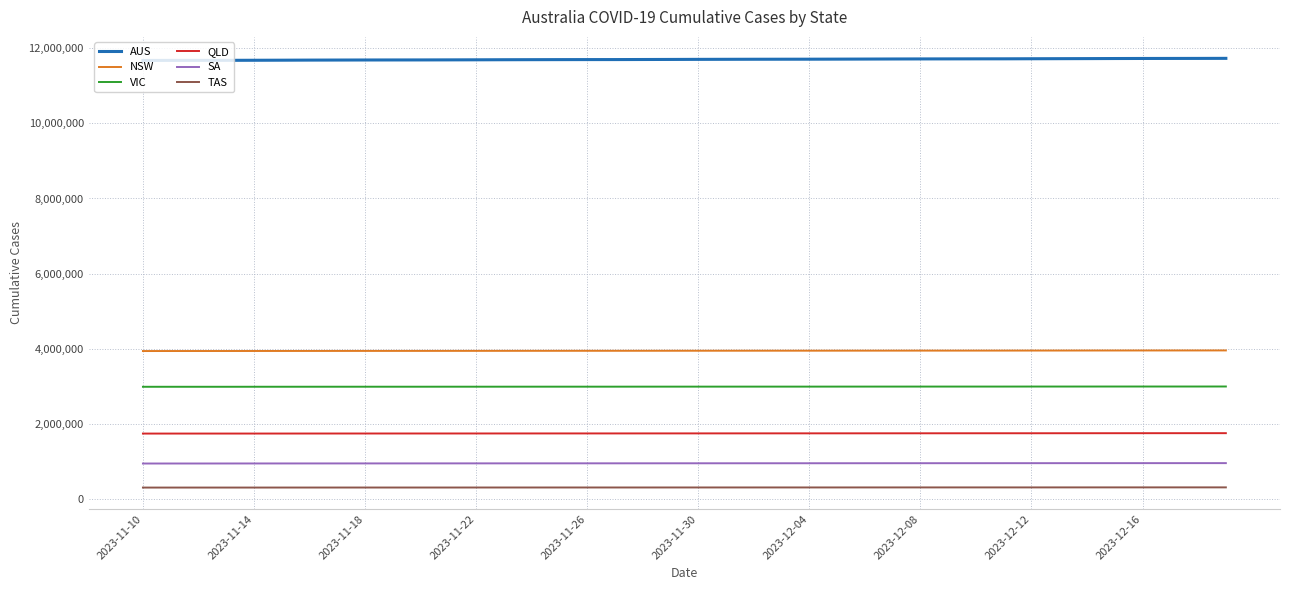

List the series in order of their peak value, highest first.

AUS, NSW, VIC, QLD, SA, TAS